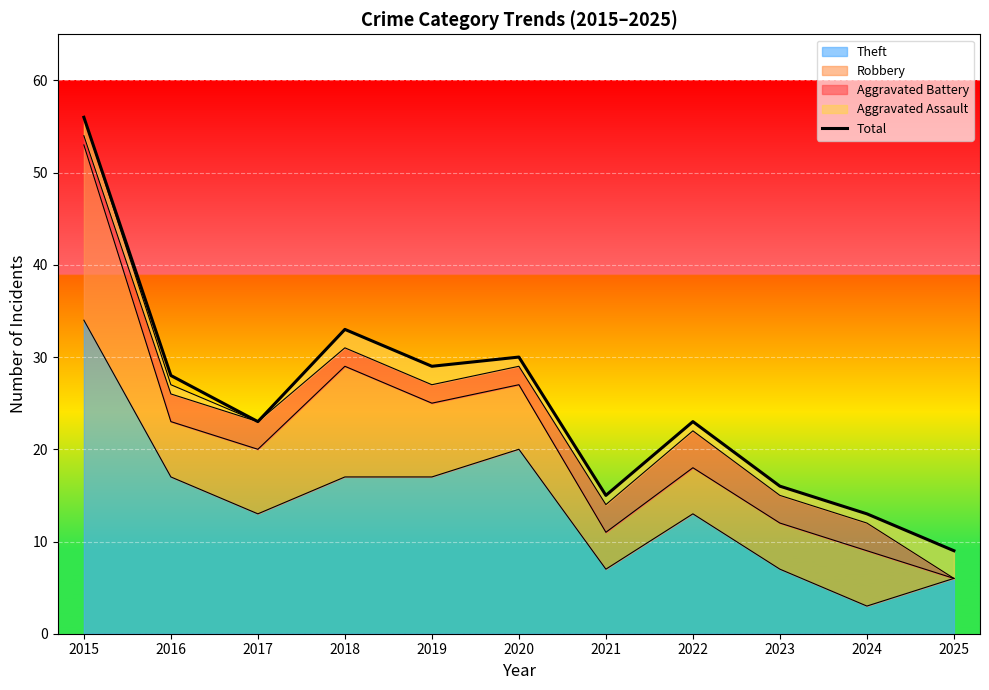

What is the value of the 4th point from the left?

33